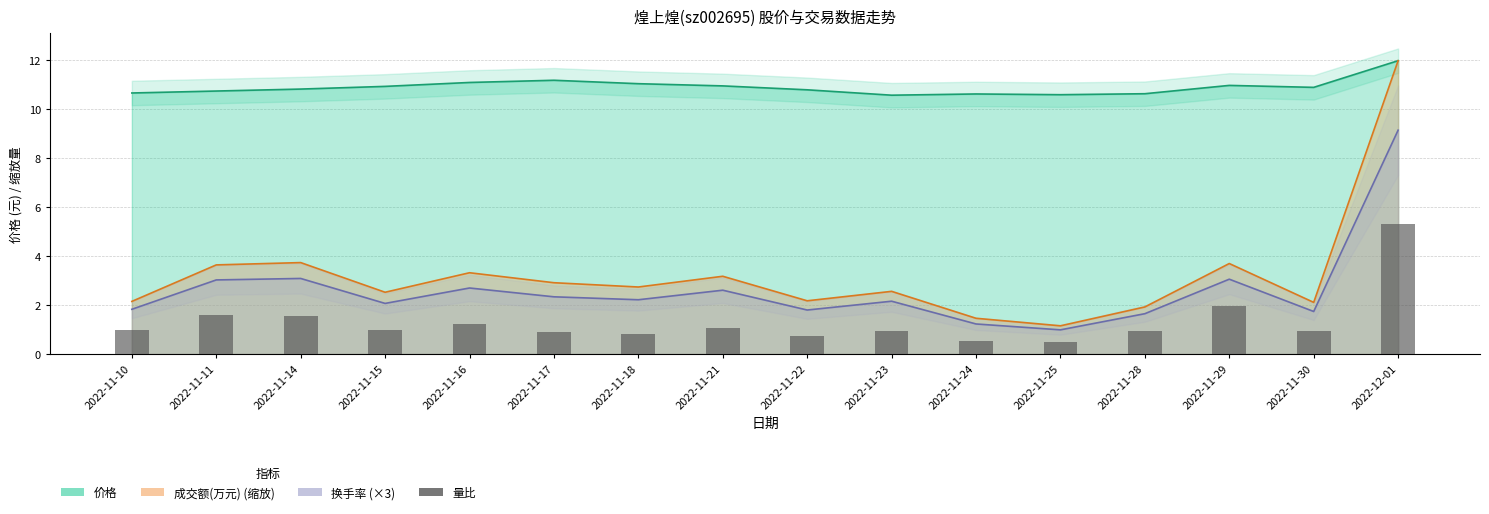

Is it true that the value at 2022-11-28 is 0.4?

False